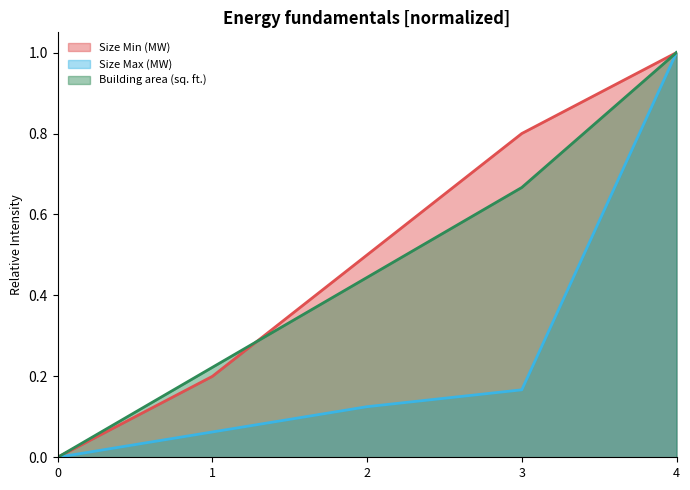

Reading left to right, extract all data points from this chart.

Size Min (MW): 0=0.0	1=0.2	2=0.5	3=0.8	4=1.0
Size Max (MW): 0=0.0	1=0.1	2=0.1	3=0.2	4=1.0
Building area (sq. ft.): 0=0.0	1=0.2	2=0.4	3=0.7	4=1.0